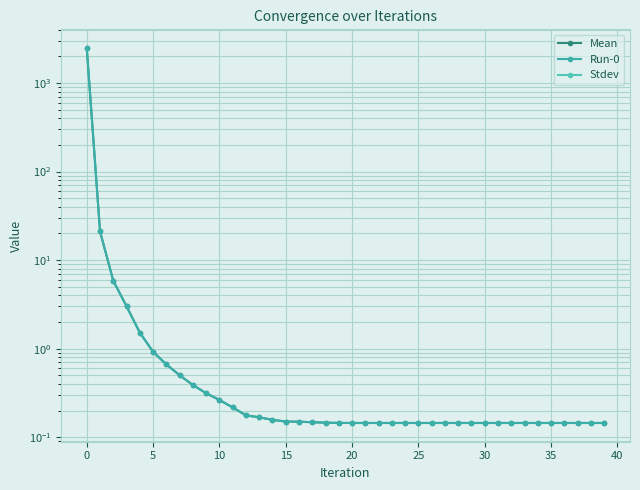

Is this an area chart (filled region under the line)?

No